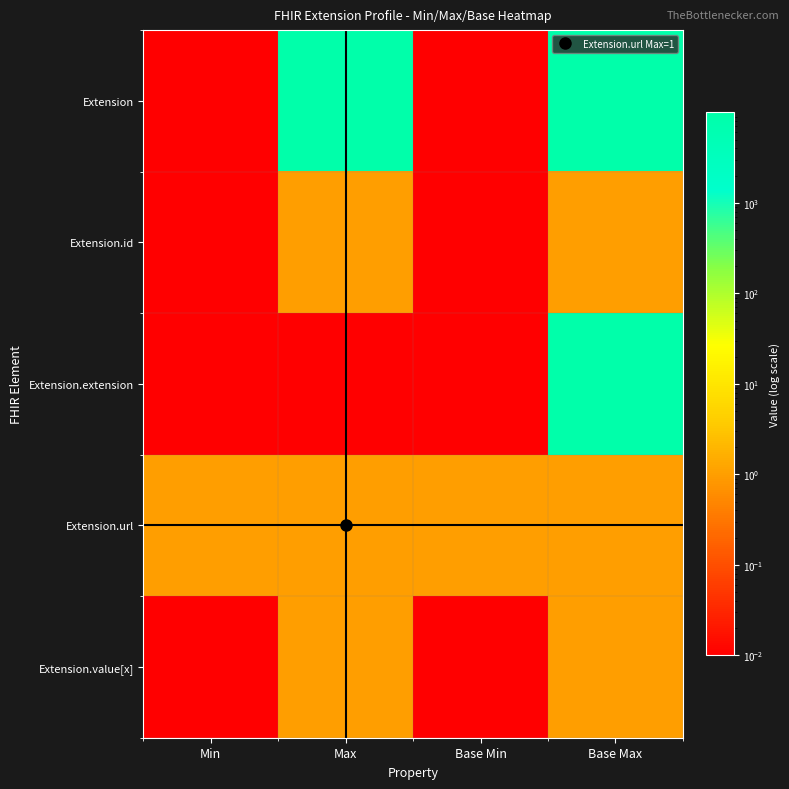

Which series has the largest total across all categories?

Extension